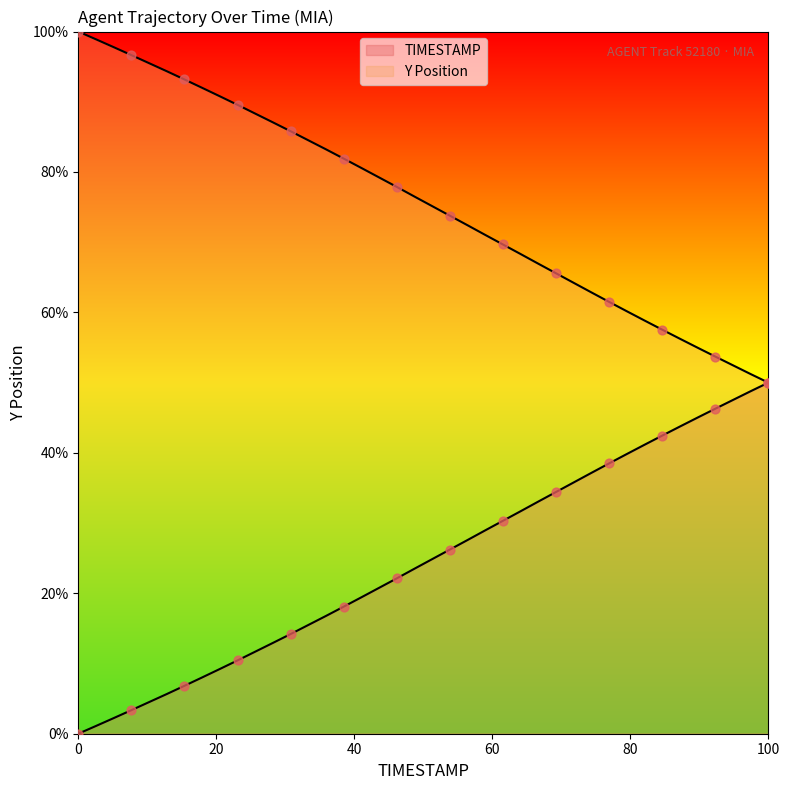

At how many categories does at least one series exceed 95?

5